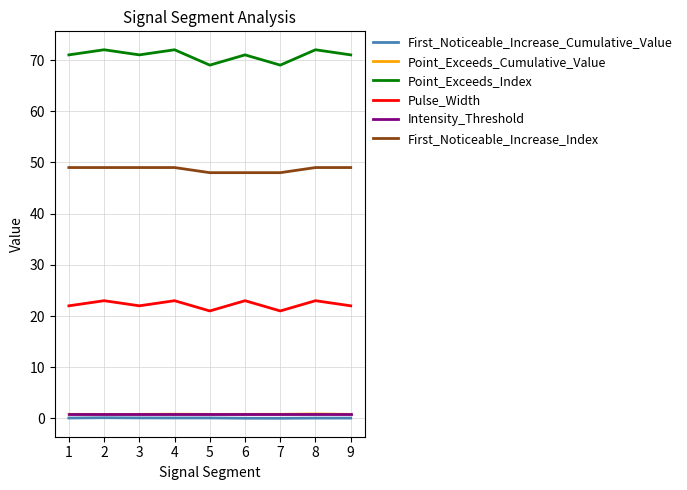

True or false: Point_Exceeds_Index and Pulse_Width intersect in this chart.

False